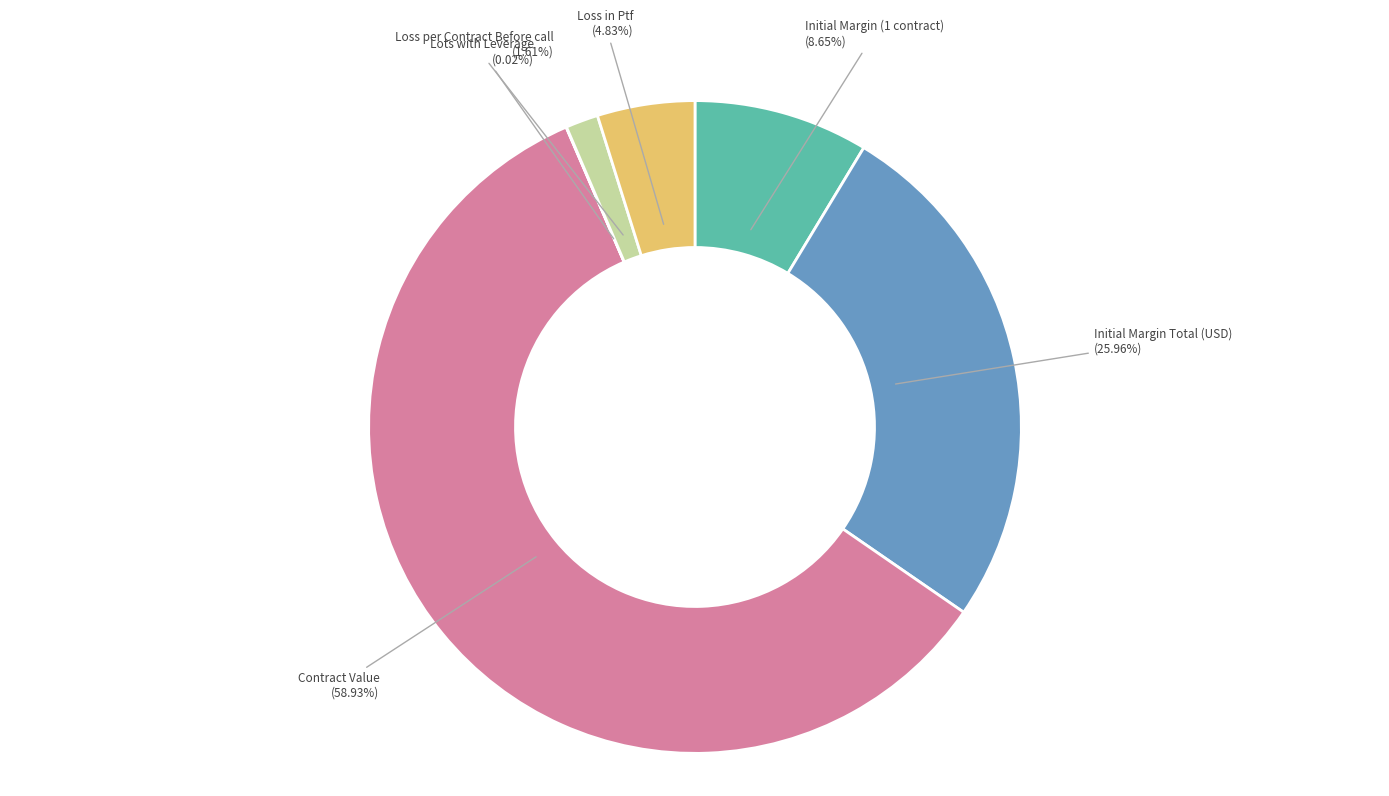

Which category accounts for the majority?

Contract Value